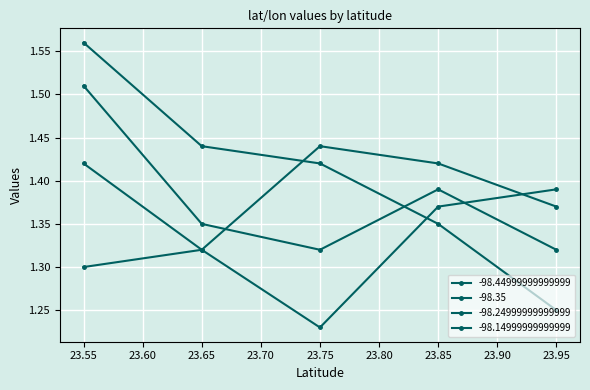

Is it true that -98.35 equals 1.4 at 23.85?

True